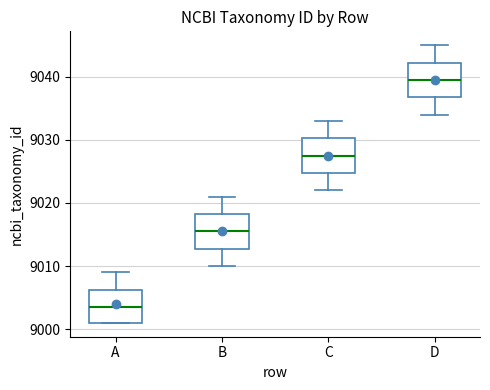

Reading left to right, read every box against the y-axis: the position of its median line, the range the box covers, and the ends of its whiskers. The values are not printed on the chart, so give them approximately, as read against the axis.

A: median 9004, box 9001 to 9006, whiskers 9001 to 9009
B: median 9016, box 9013 to 9018, whiskers 9010 to 9021
C: median 9028, box 9025 to 9030, whiskers 9022 to 9033
D: median 9040, box 9037 to 9042, whiskers 9034 to 9045